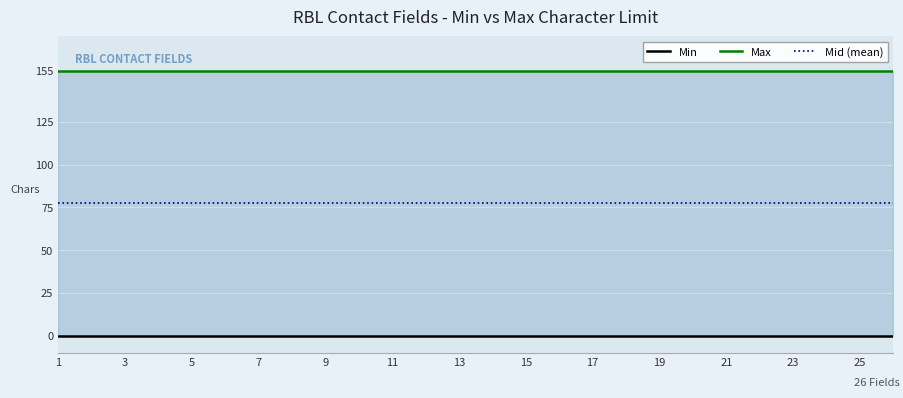

What is the difference between the highest and lowest values at 19?

155.0